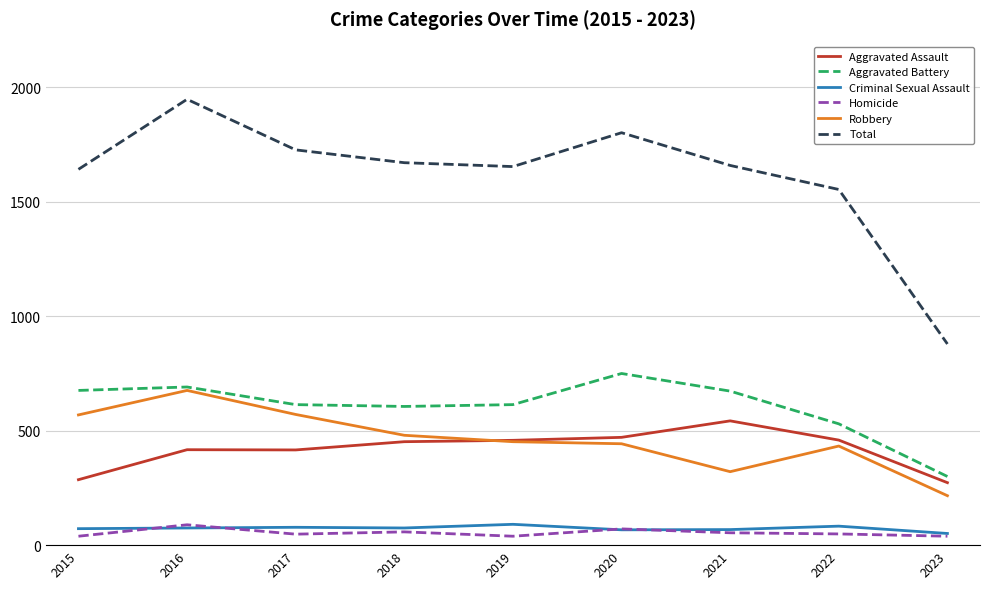

True or false: Aggravated Battery and Criminal Sexual Assault cross at least once.

False